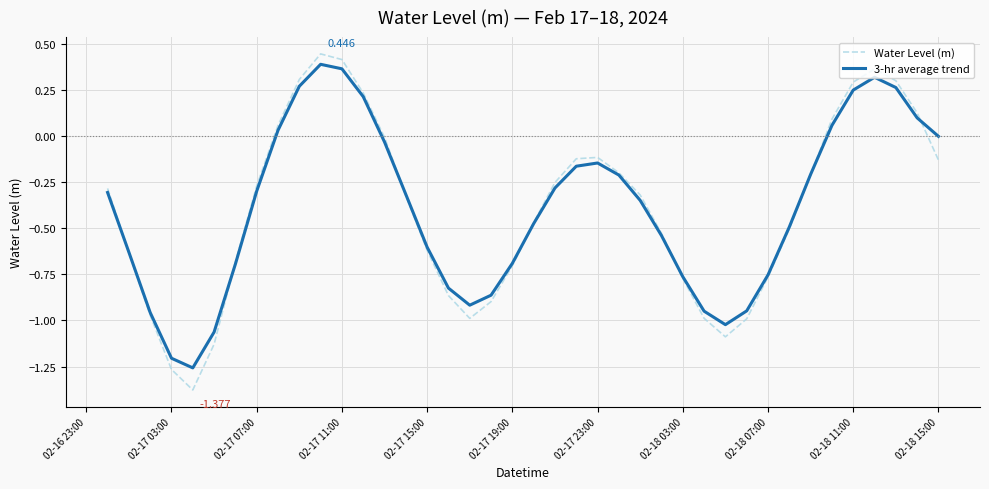

Which series has the largest range (max minus min)?

Water Level (m)